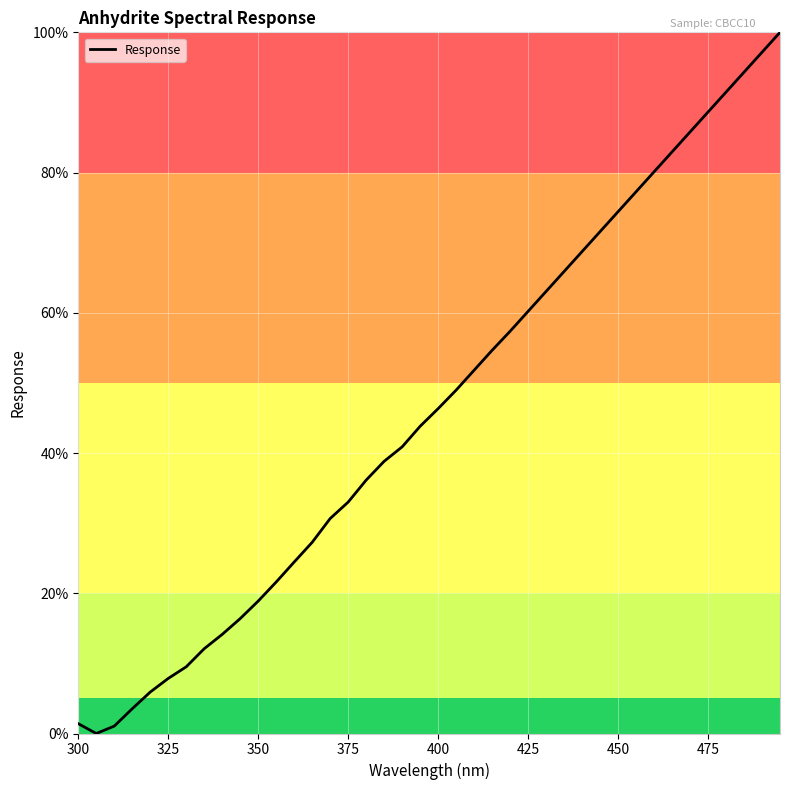

What is the maximum value shown in the chart?

100.0